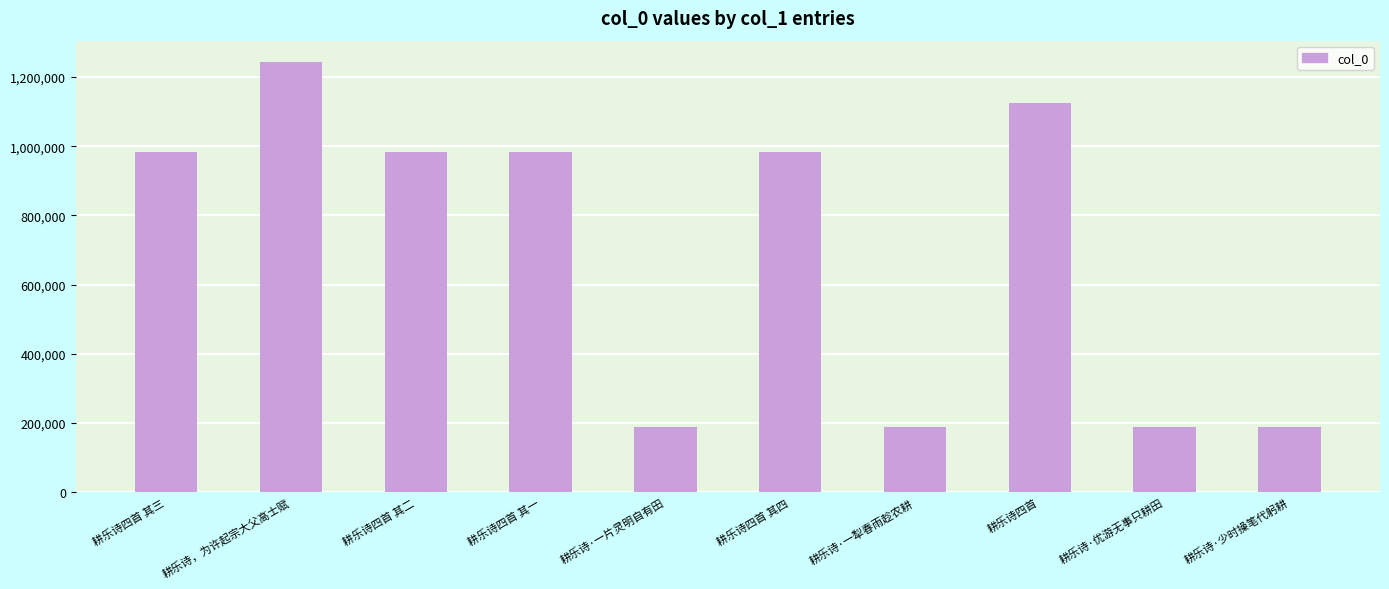

Which has a higher value, 耕乐诗四首 其二 or 耕乐诗，为许起宗大父高士赋?

耕乐诗，为许起宗大父高士赋